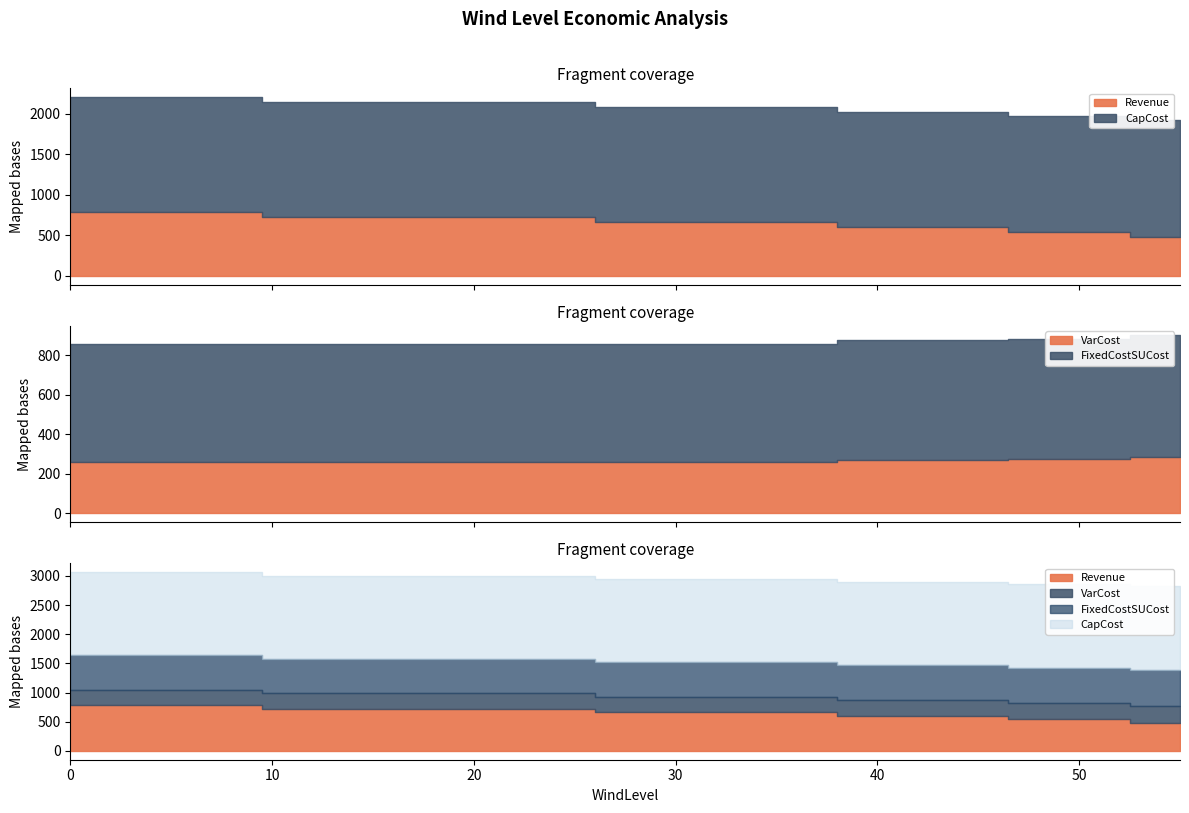

Reading left to right, what are all the values shown in this chart?

Revenue: 0=789.0	19=725.0	33=663.5	43=597.7	50=540.2	55=482.4
VarCost: 0=259.1	19=259.1	33=260.3	43=270.0	50=272.9	55=283.0
FixedCostSUCost: 0=595.9	19=595.9	33=597.1	43=606.8	50=609.7	55=619.8
CapCost: 0=1417.8	19=1417.8	33=1419.0	43=1428.7	50=1431.6	55=1441.8